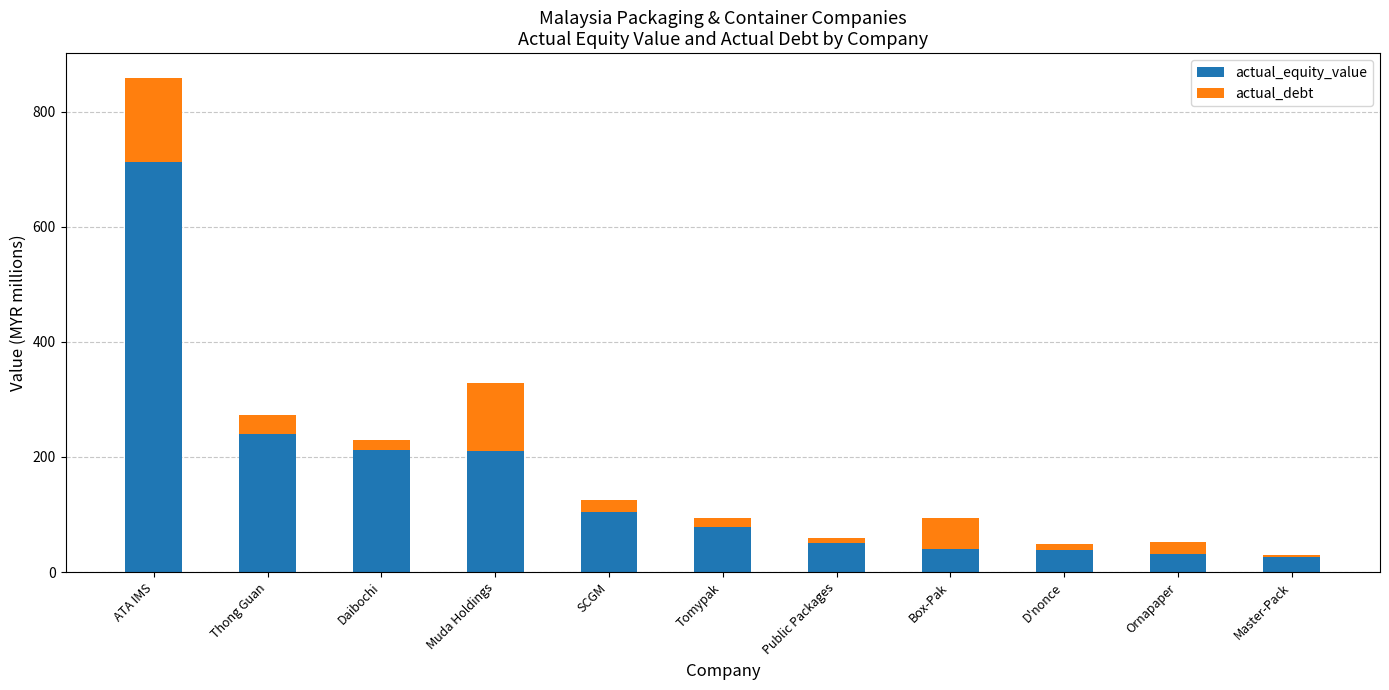

What is the maximum value for actual_equity_value?

712.4